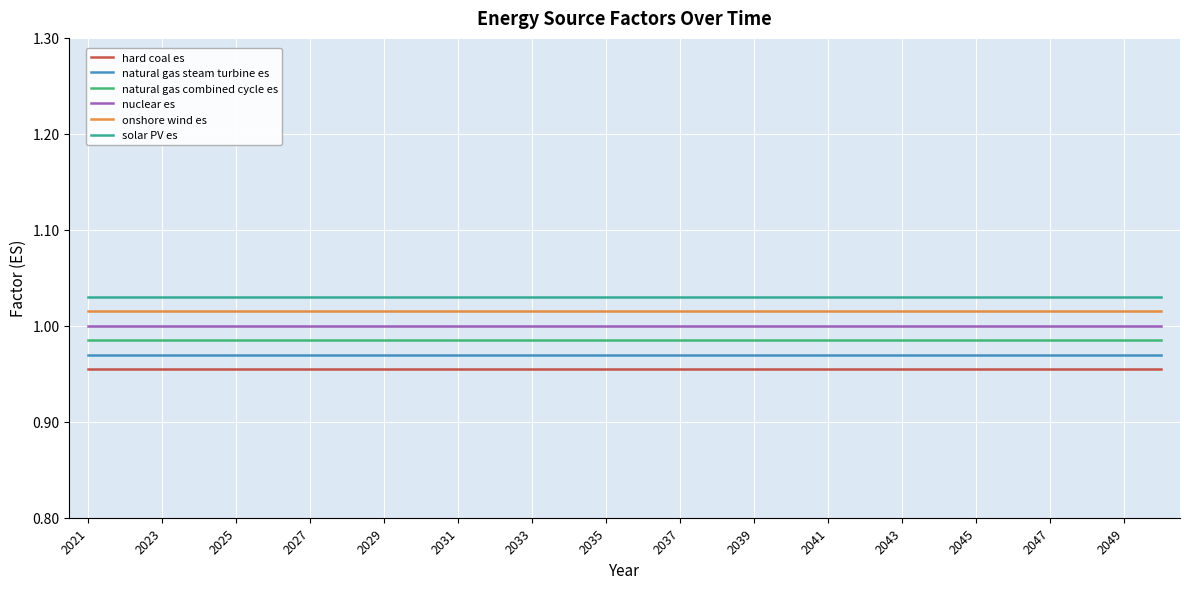

List the series in order of their overall mean, lowest first.

hard coal es, natural gas steam turbine es, natural gas combined cycle es, nuclear es, onshore wind es, solar PV es